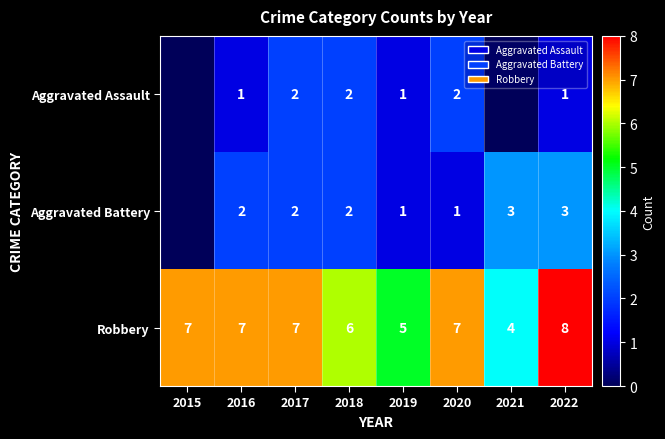

Is the value of Aggravated Battery at 2022 greater than the value of Aggravated Assault at 2017?

Yes